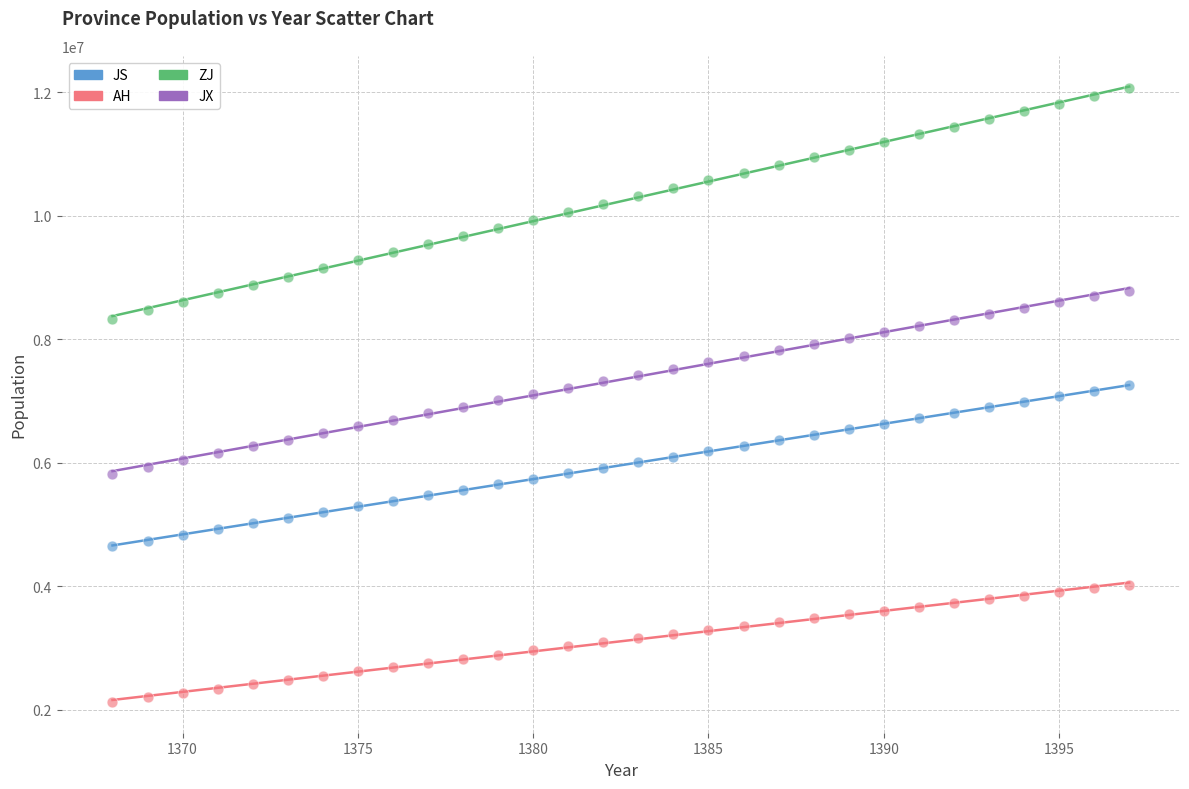

Across all data points, what is the range of Y values (max minus min)?

9934303.9